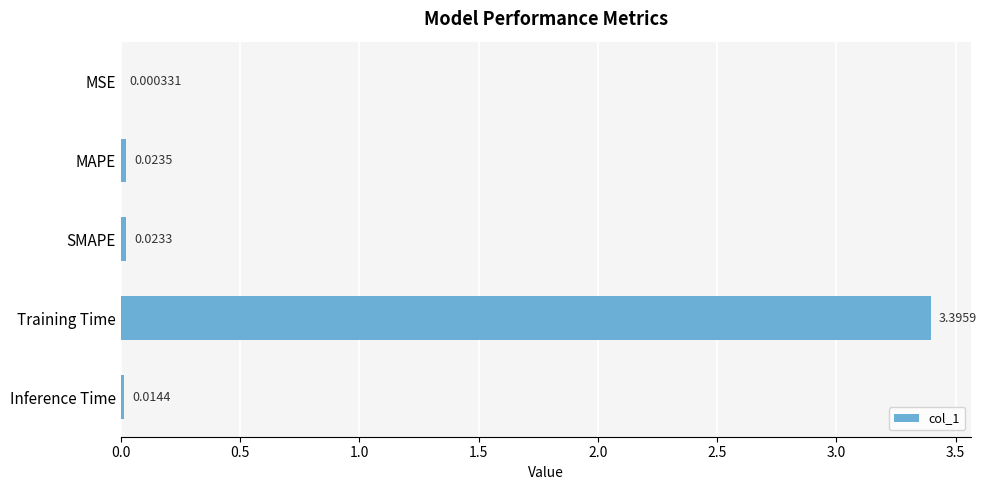

Between MAPE and Inference Time, which is larger?

MAPE